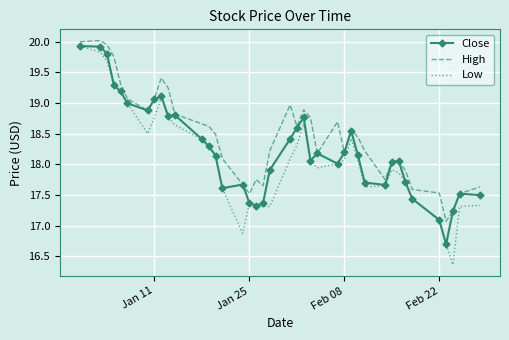

Which series has the largest total across all categories?

High